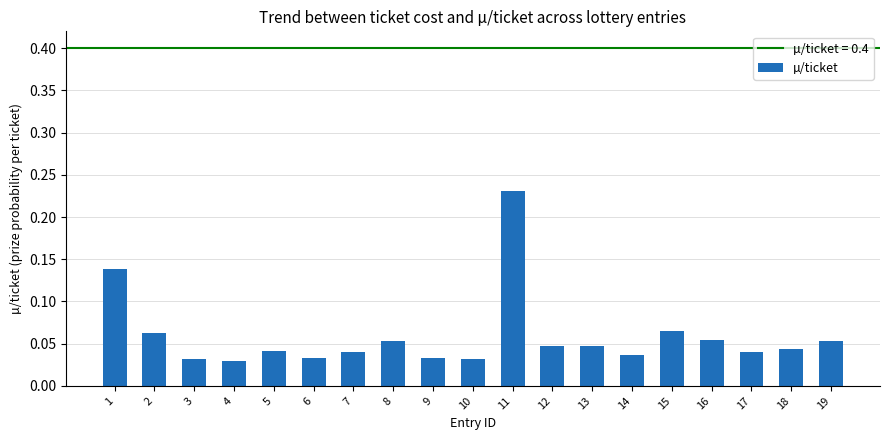

Does the chart contain stacked bars?

No